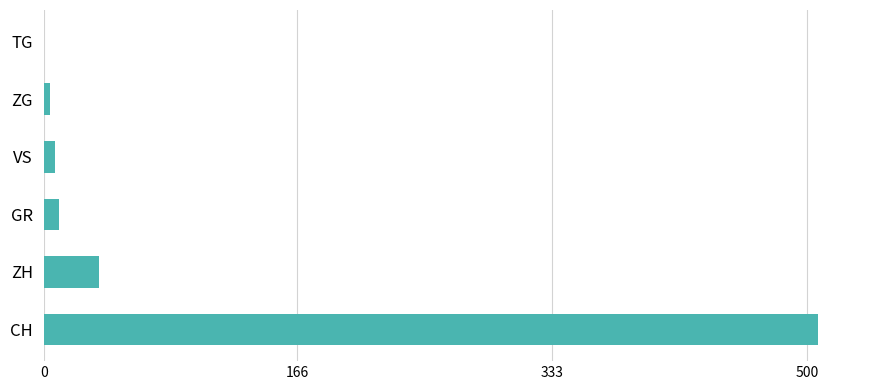

The chart shows a value of 507 at CH. True or false?

True